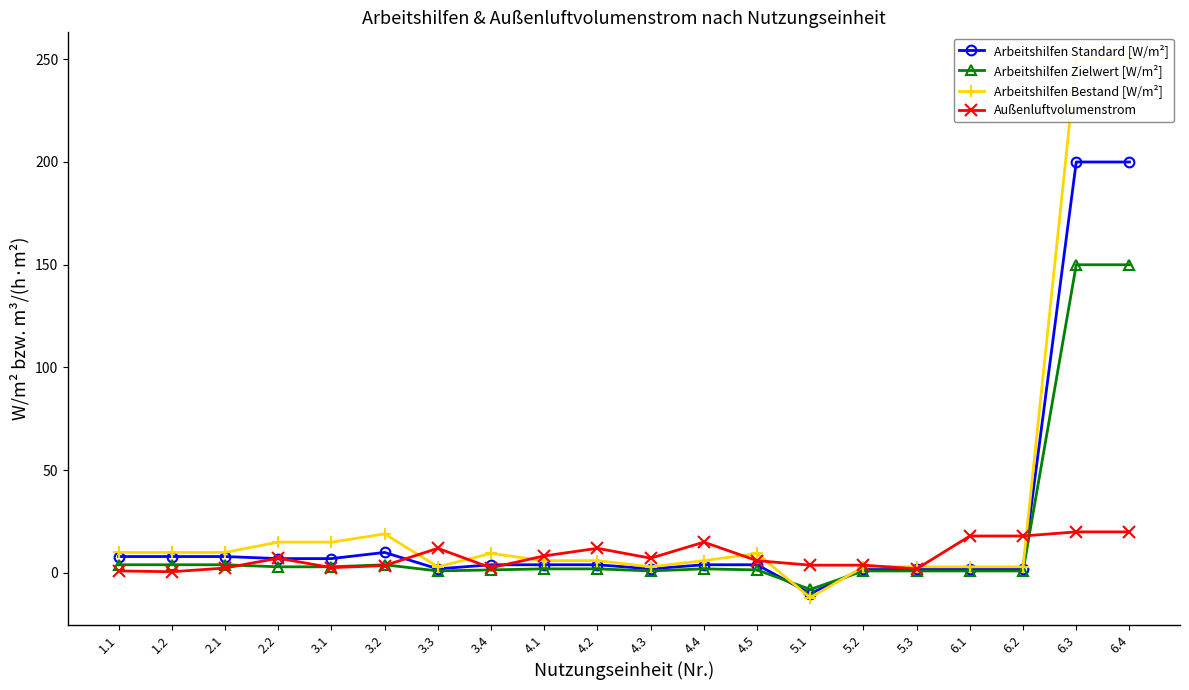

What is the sum of the Arbeitshilfen Zielwert [W/m²] values at 6.1 and 6.2?

2.0